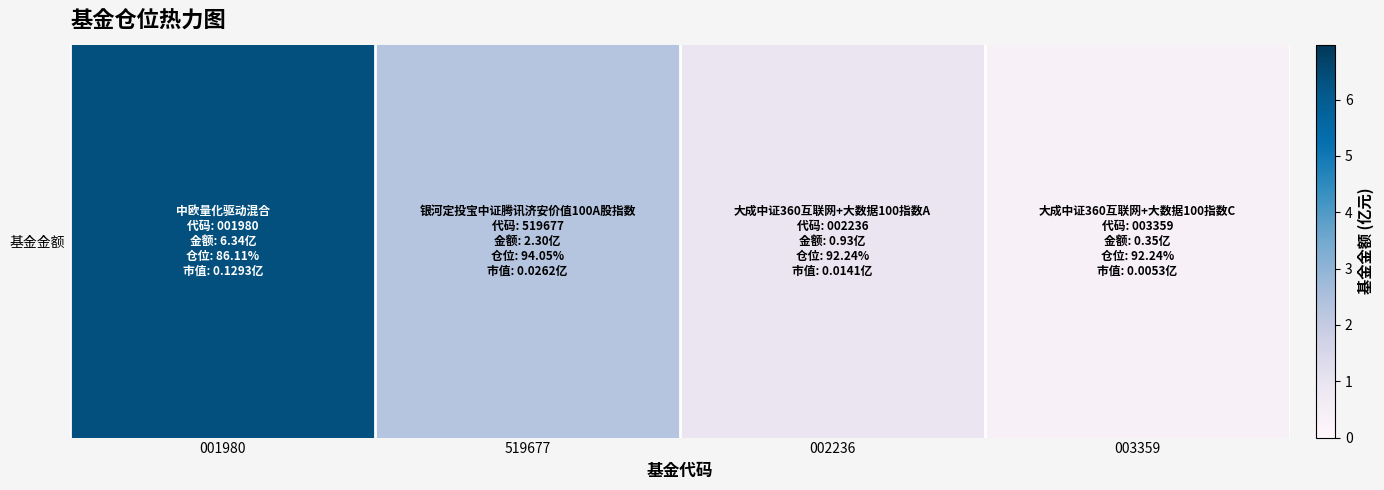

What is the change in value from 001980 to 003359?

-6.0